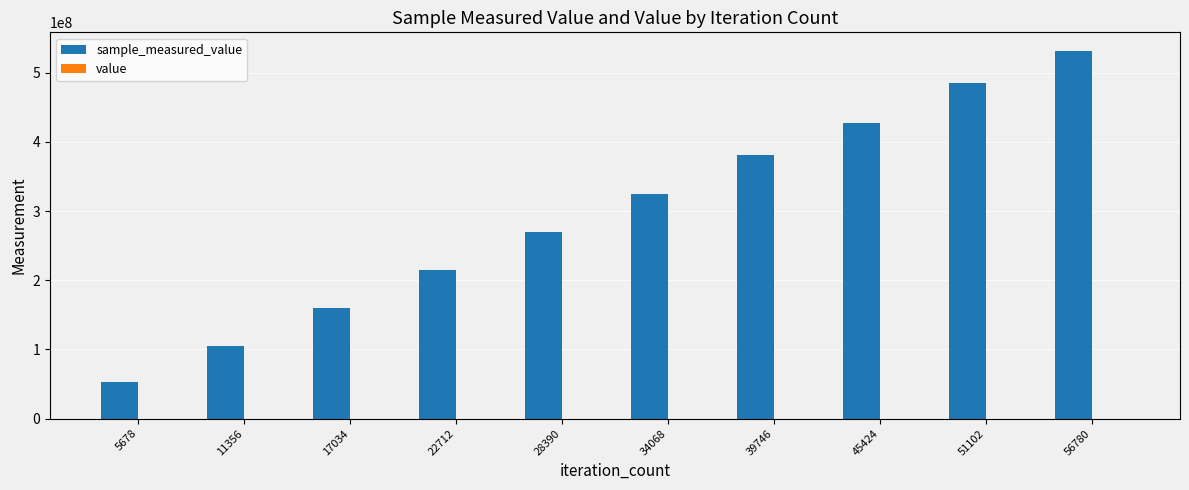

At which category is the sum across all series the highest?

56780